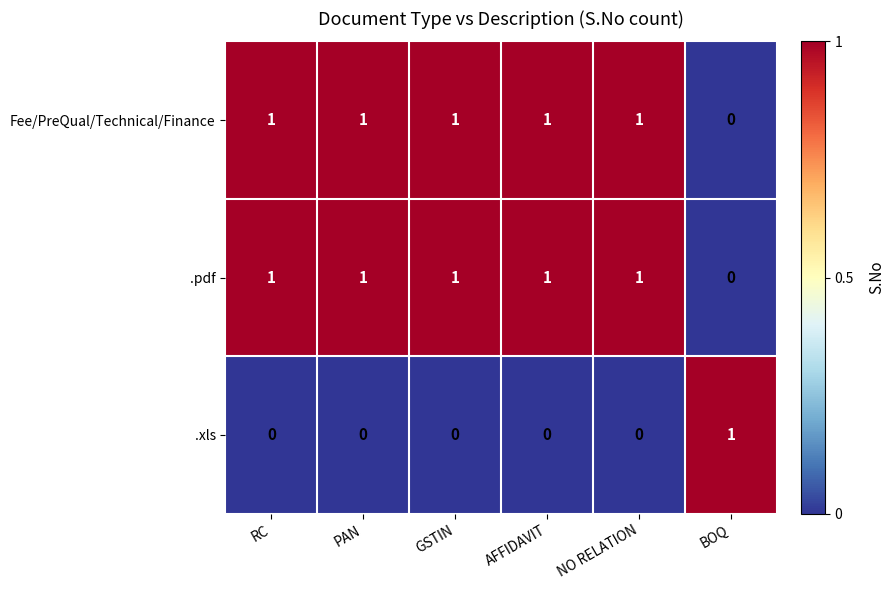

How many positive values does the Fee/PreQual/Technical/Finance series have?

5